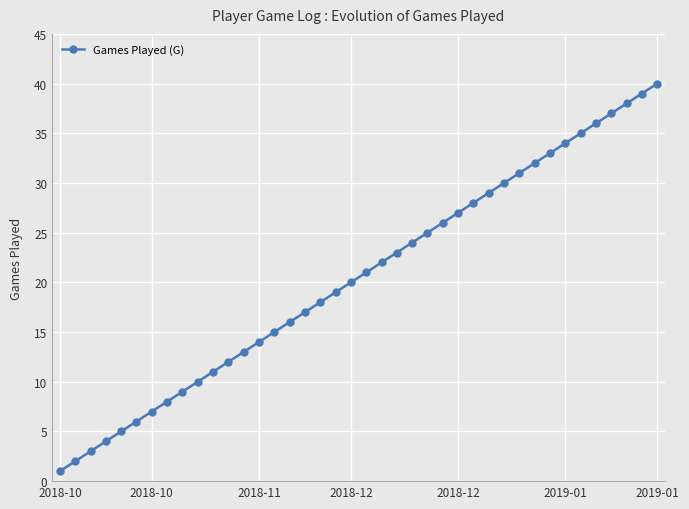

True or false: the data has more than 1 interior local peaks.

False